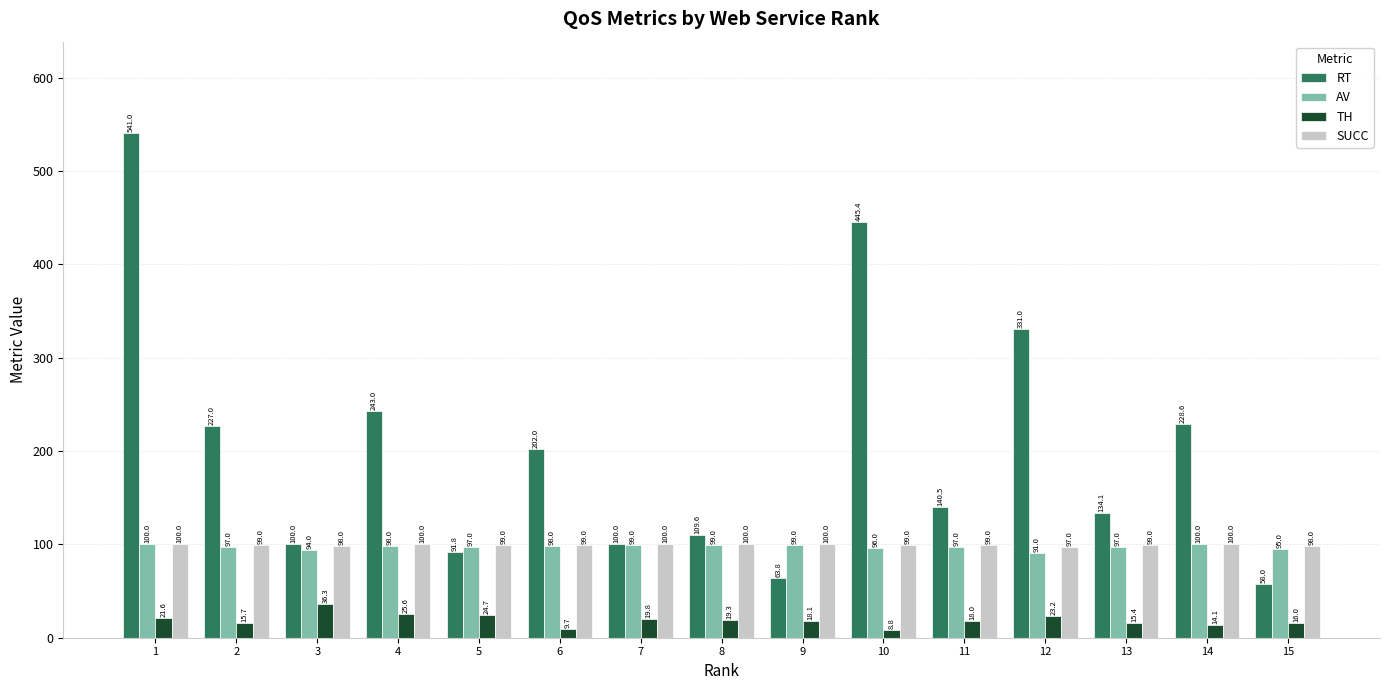

Is the value of RT at 3 greater than the value of AV at 6?

Yes